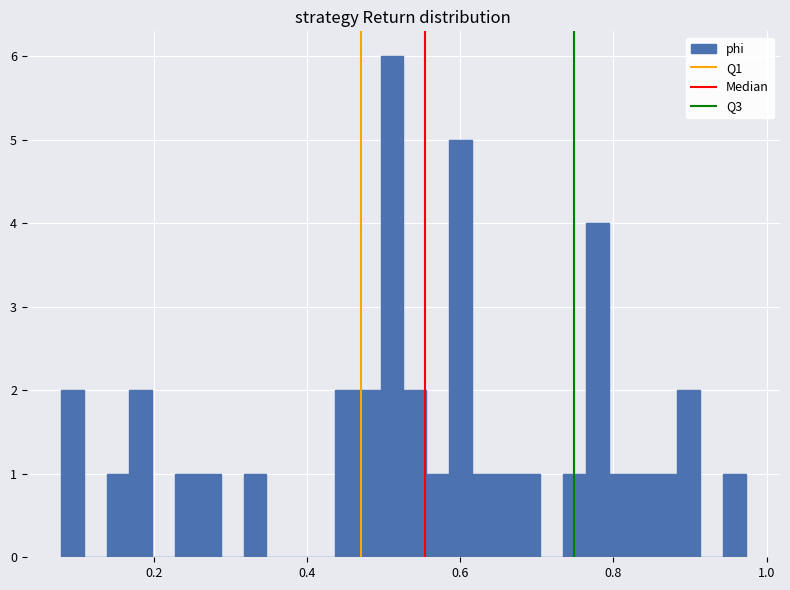

Around what value on the x-axis is the tallest bar? Give the approximate position of its centre, as read against the axis.

0.52